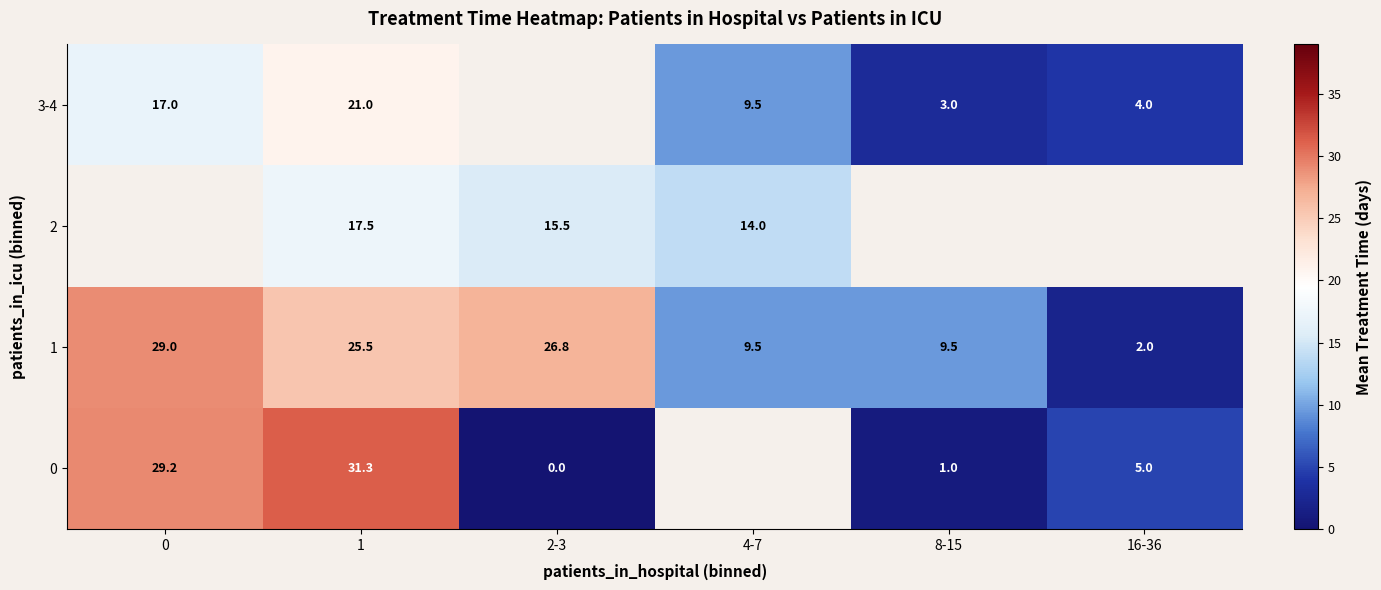

At which label is 3-4 closest to 12?

4-7